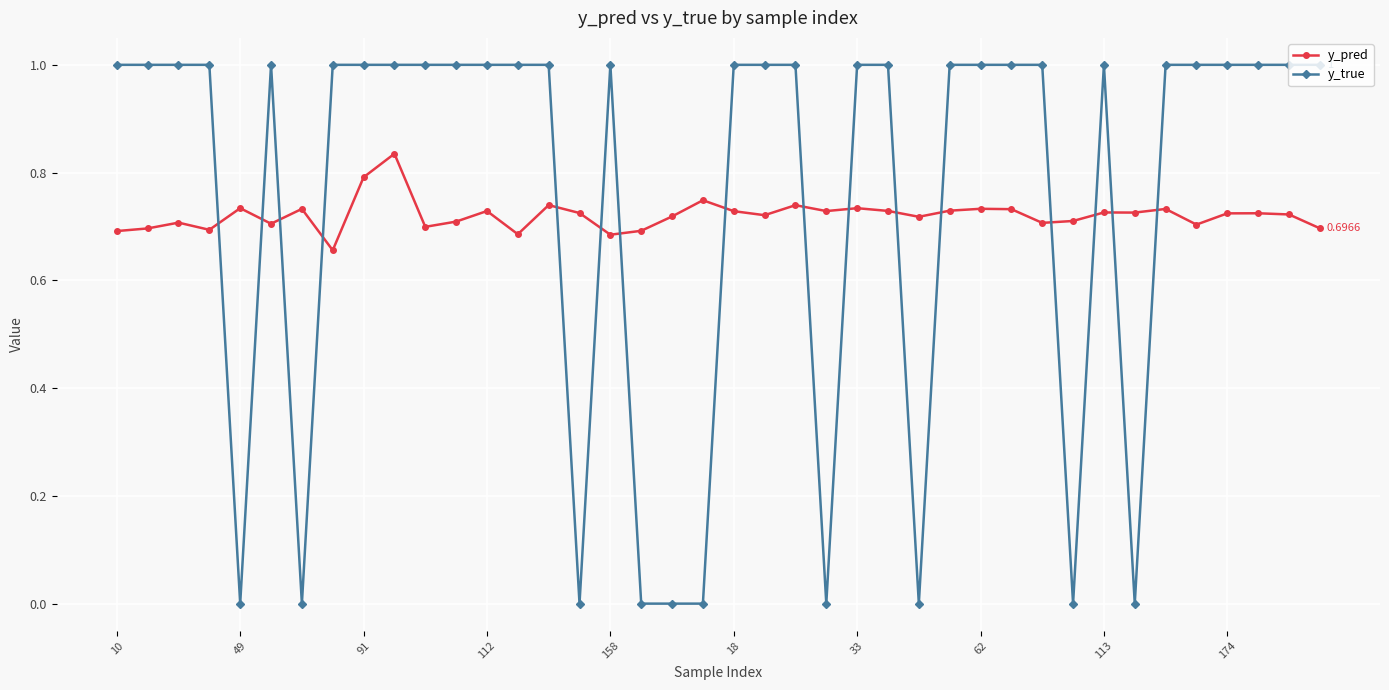

Rank the series by their maximum value, from highest to lowest.

y_true, y_pred